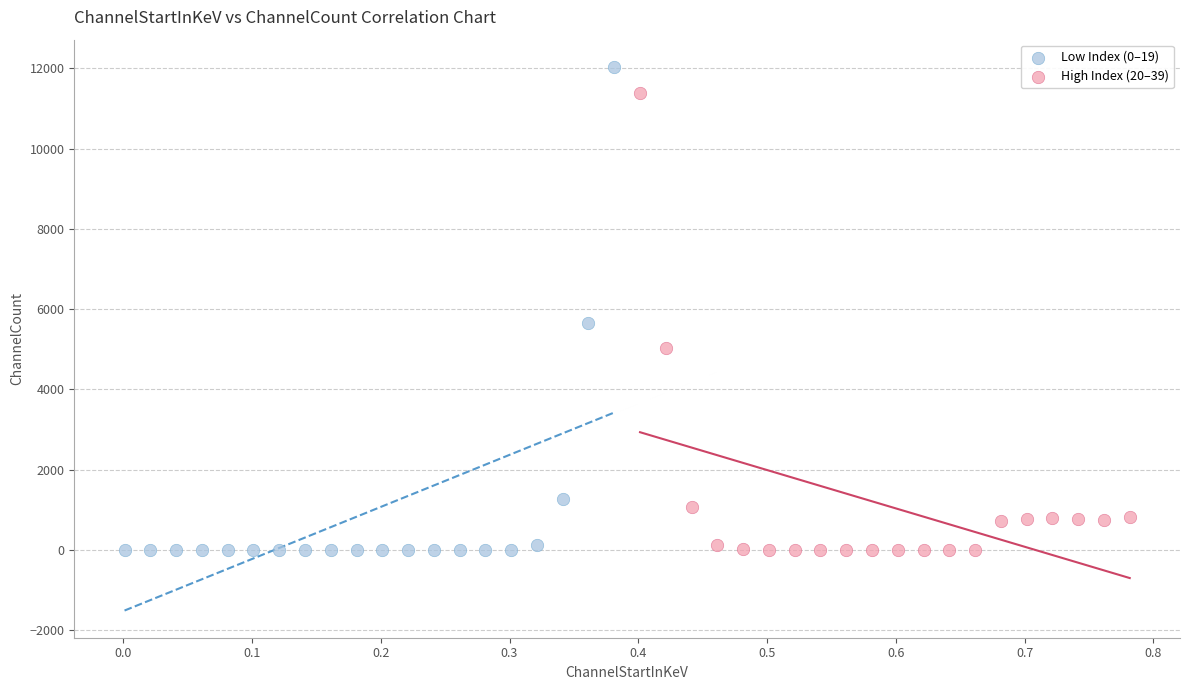

Which series contains the highest Y value?

Low Index (0–19)